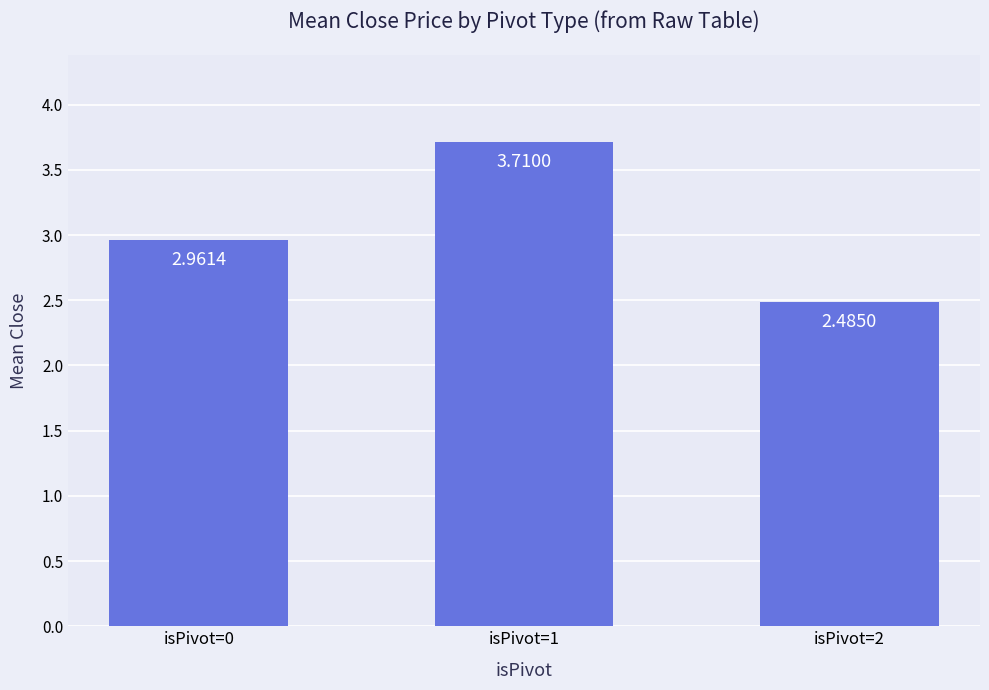

Rank the categories by value from highest to lowest.

isPivot=1, isPivot=0, isPivot=2